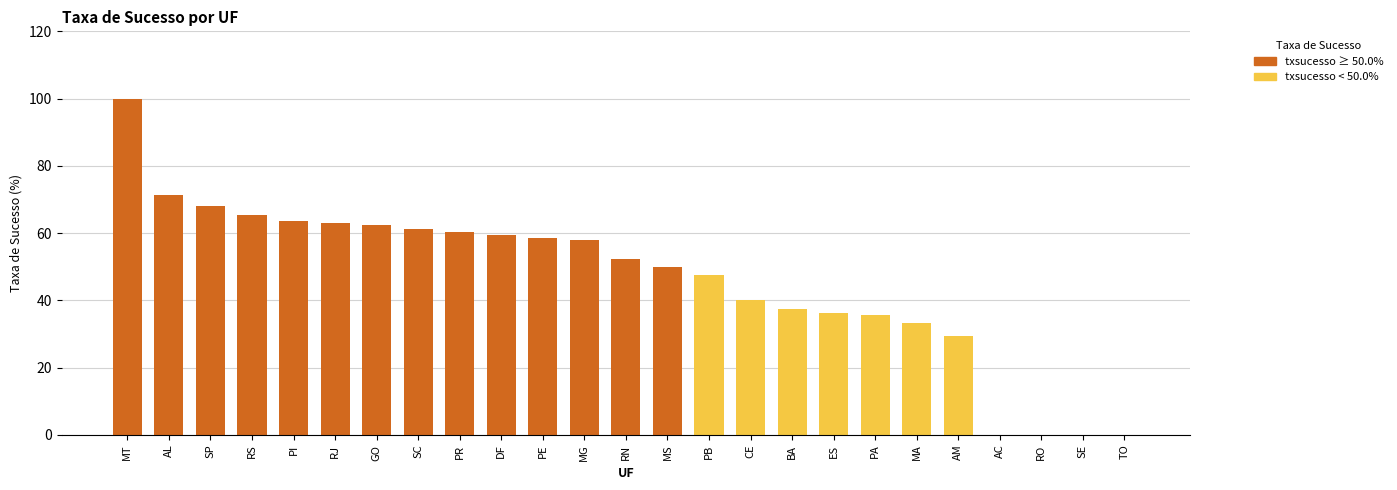

Are the bars grouped side by side (vs. stacked)?

No